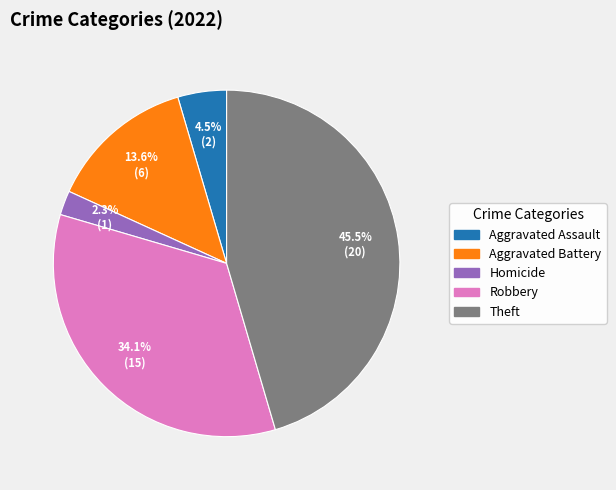

Is there any slice that represents more than half of the pie?

No